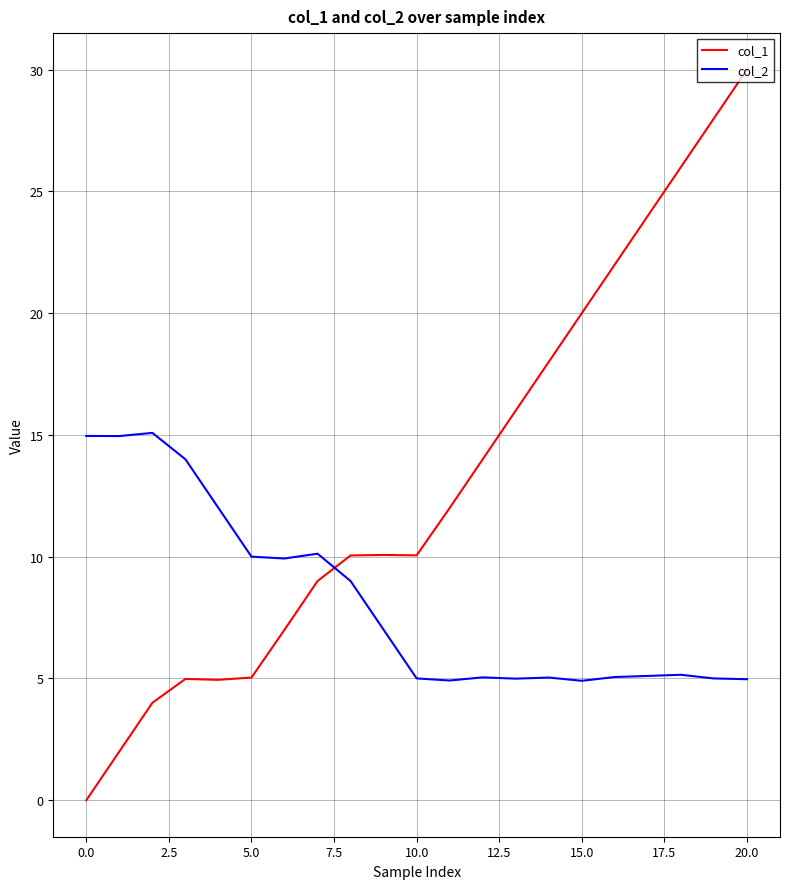

Rank the series by their average value, from lowest to highest.

col_2, col_1